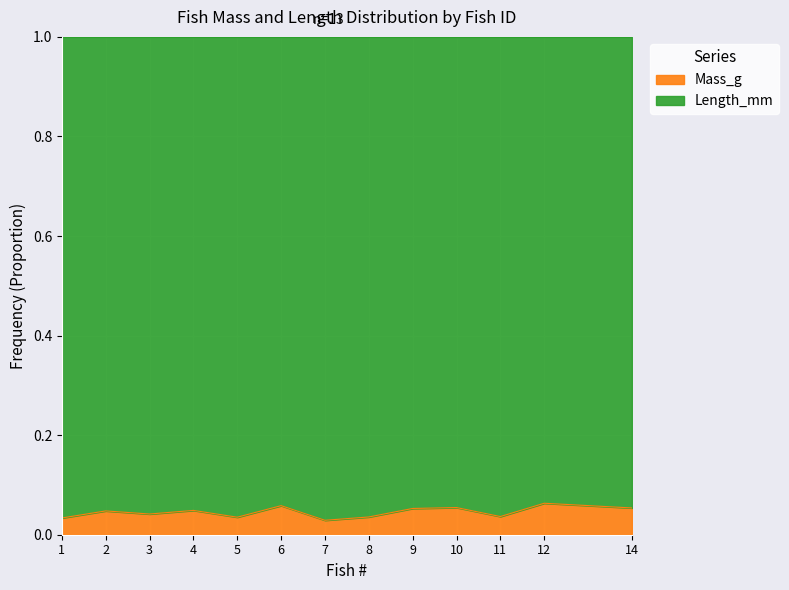

Reading right to left, extract all data points from this chart.

14=0.1	12=0.1	11=0.0	10=0.1	9=0.1	8=0.0	7=0.0	6=0.1	5=0.0	4=0.0	3=0.0	2=0.0	1=0.0